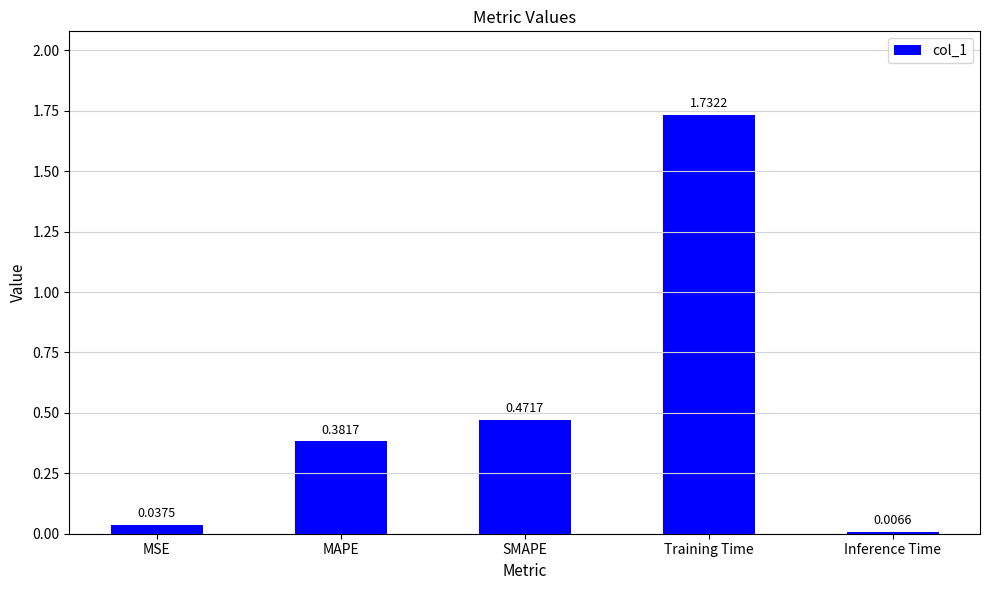

List the labels in order of value, smallest first.

Inference Time, MSE, MAPE, SMAPE, Training Time